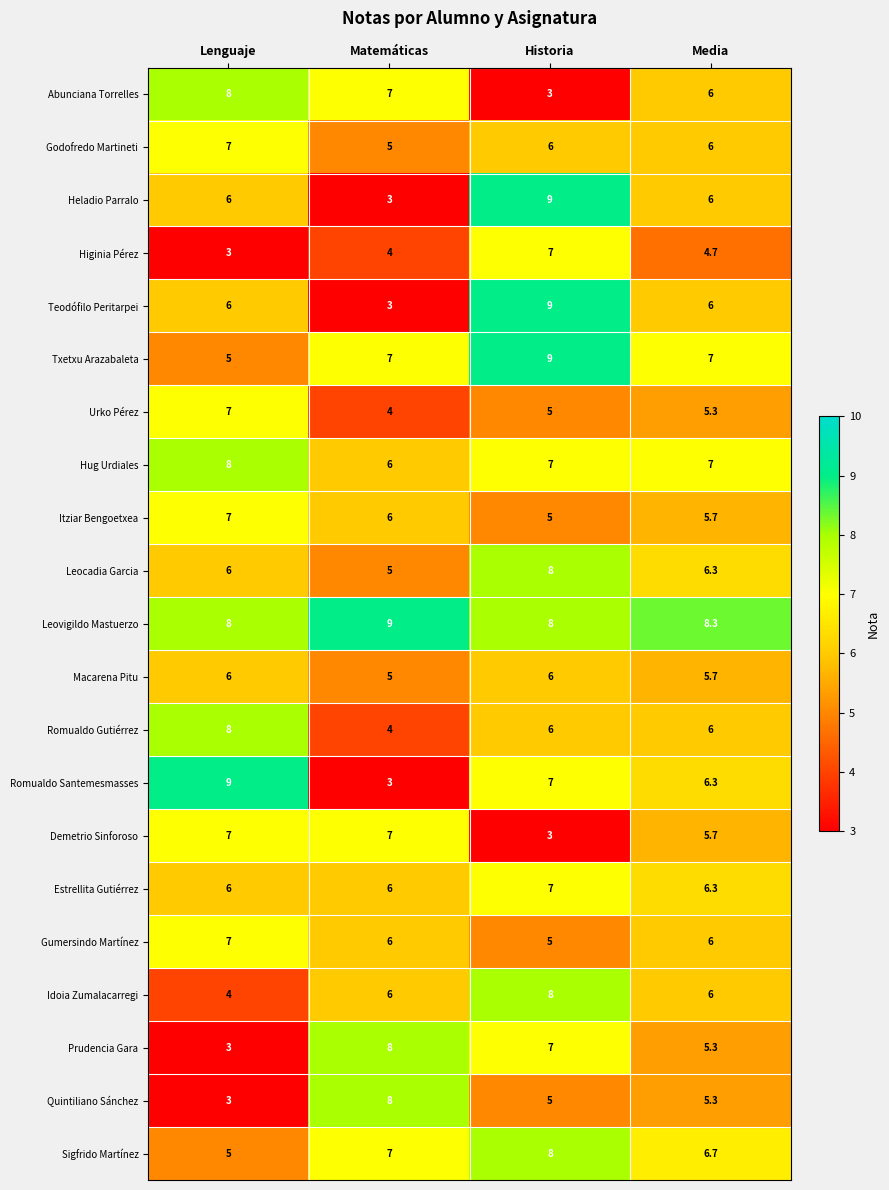

Rank the categories by Romualdo Santemesmasses value from lowest to highest.

Matemáticas, Media, Historia, Lenguaje